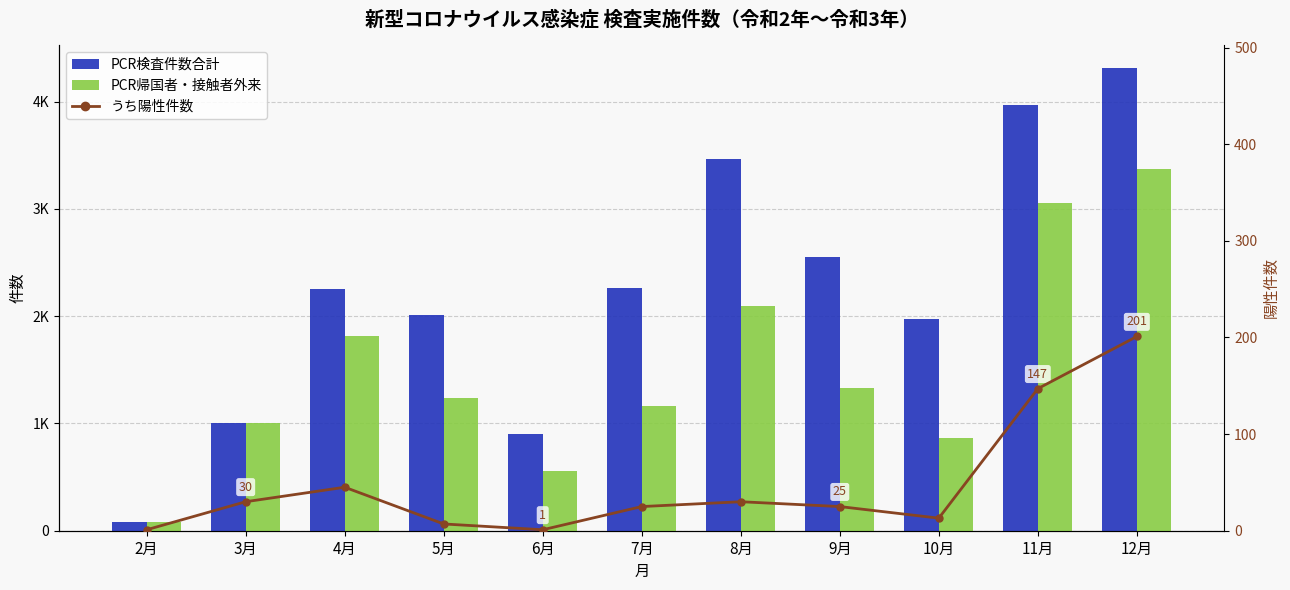

At which category is the sum across all series the highest?

12月